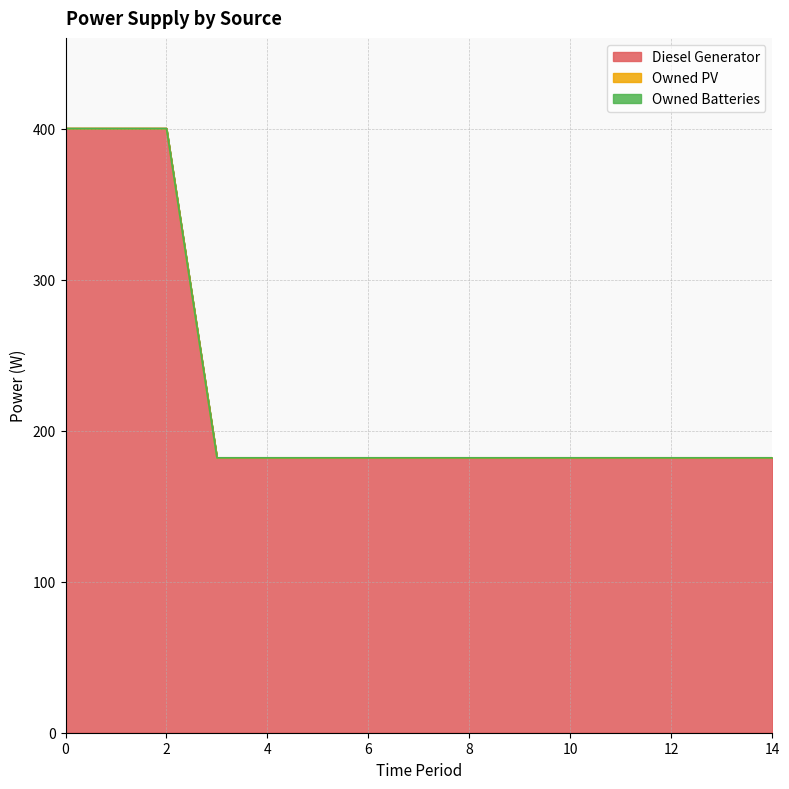

How many lines are shown in the chart?

3